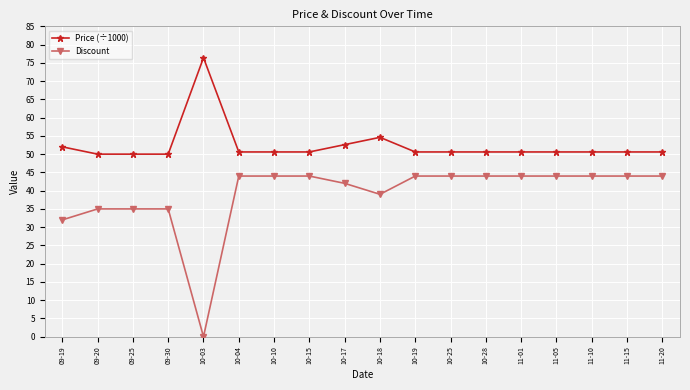

What is the average value of the Discount series?

39.0